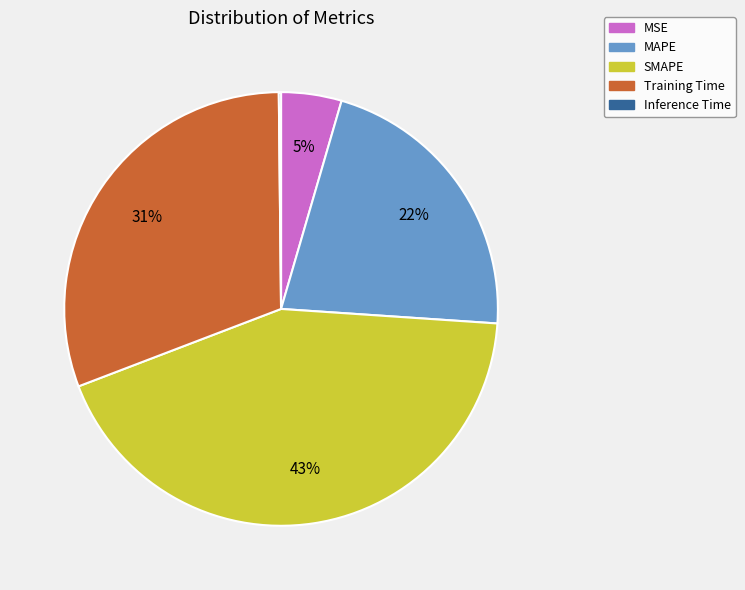

The MAPE slice represents 22% of the pie. True or false?

True